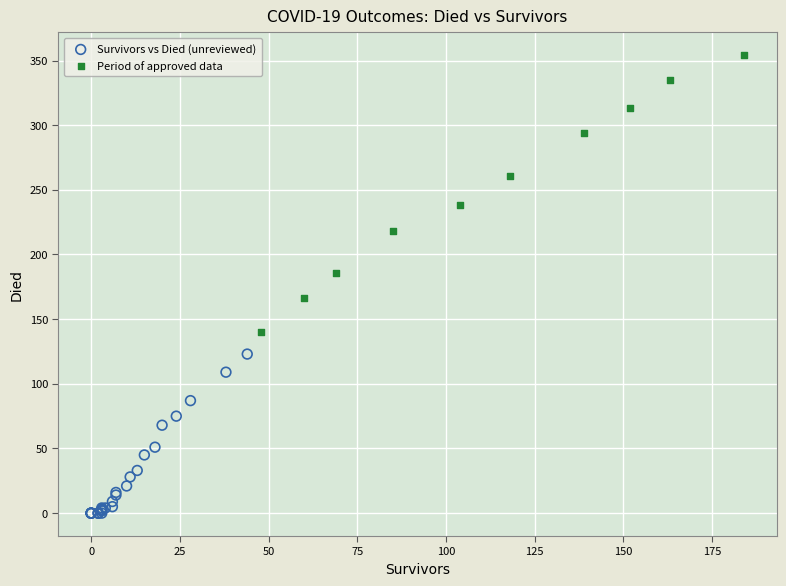

What are all the series names shown in the legend?

Survivors vs Died (unreviewed), Period of approved data